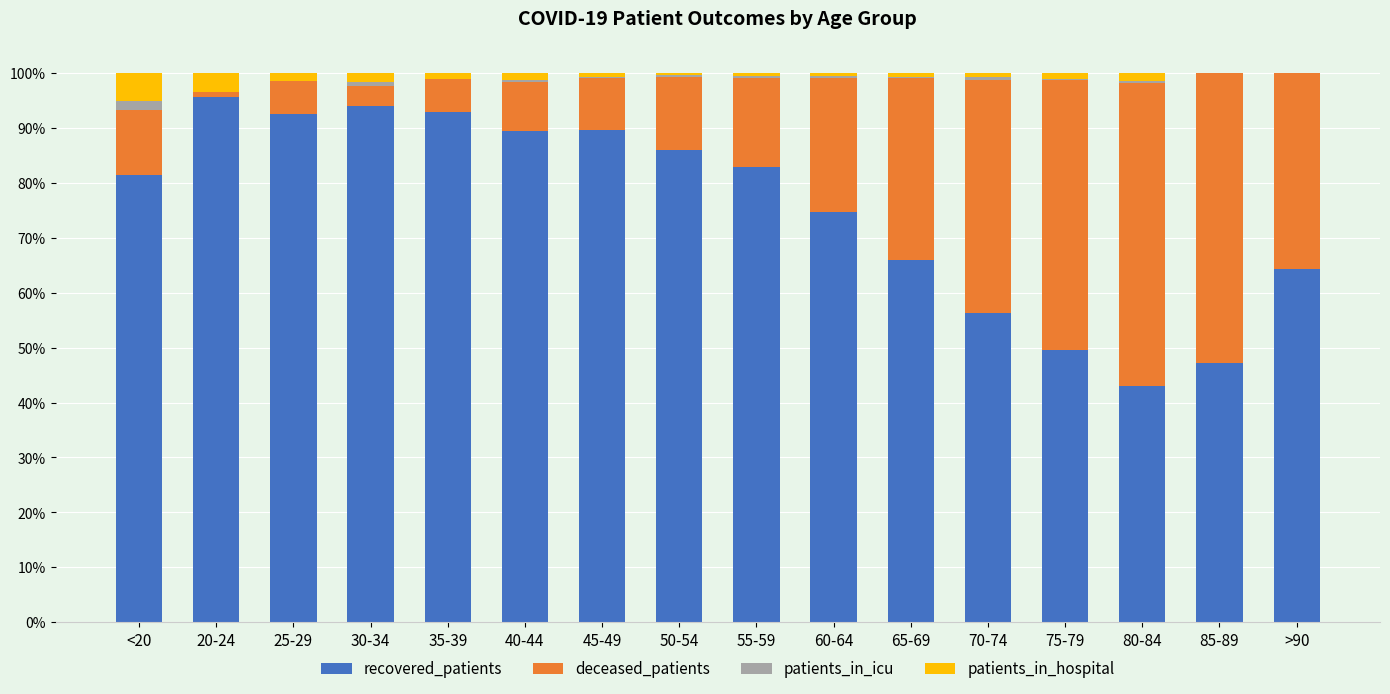

The value of recovered_patients at 35-39 is 125.0. True or false?

False